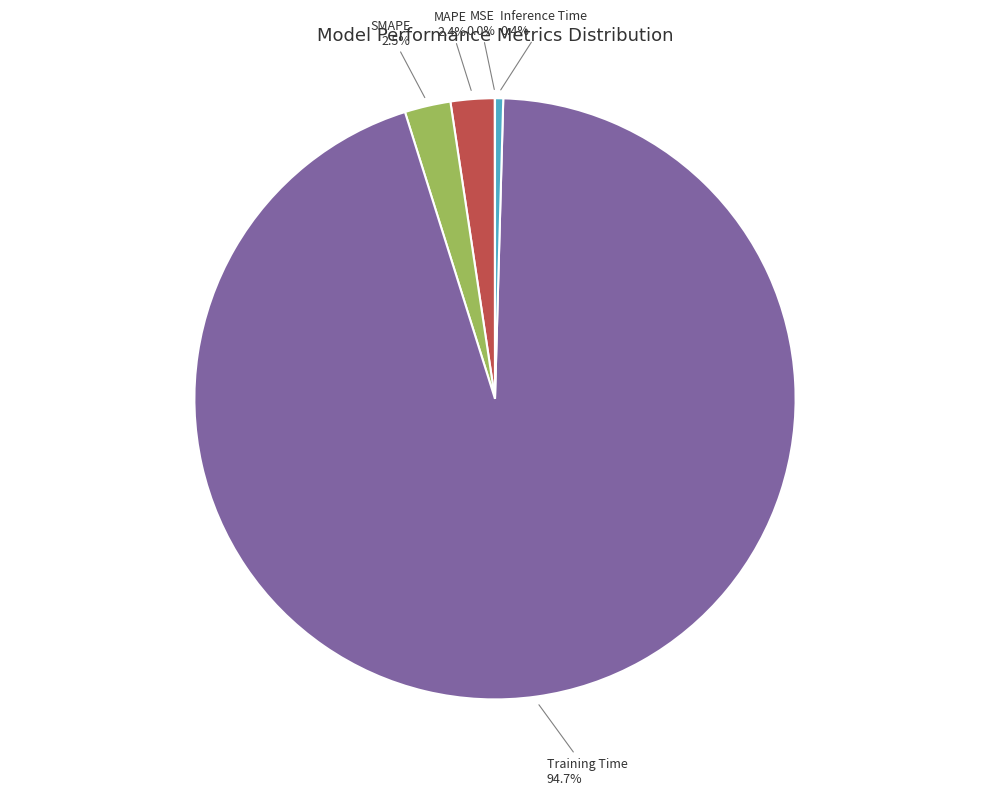

Does any single category account for the majority?

Yes